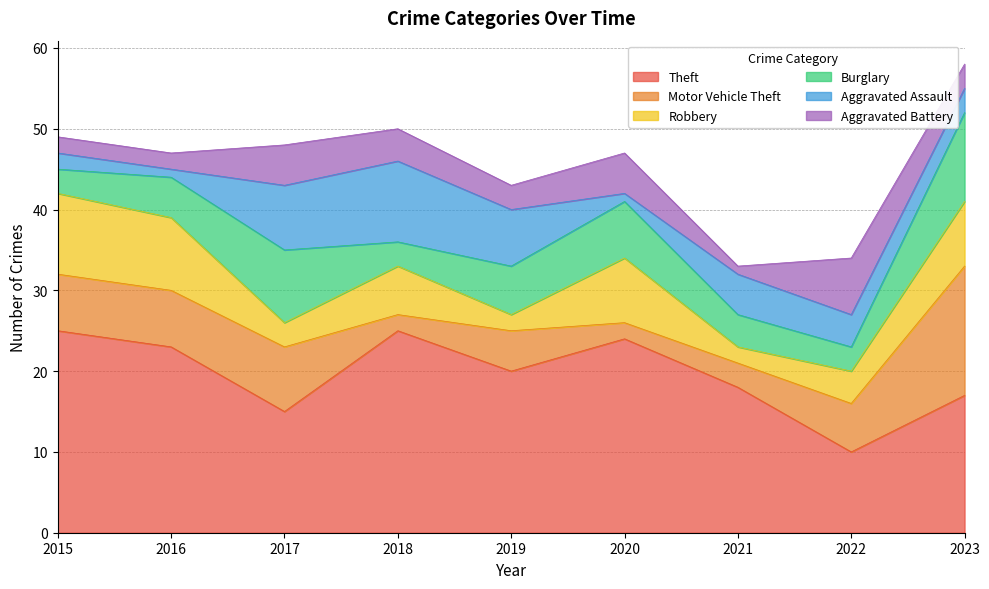

How many lines are shown in the chart?

6